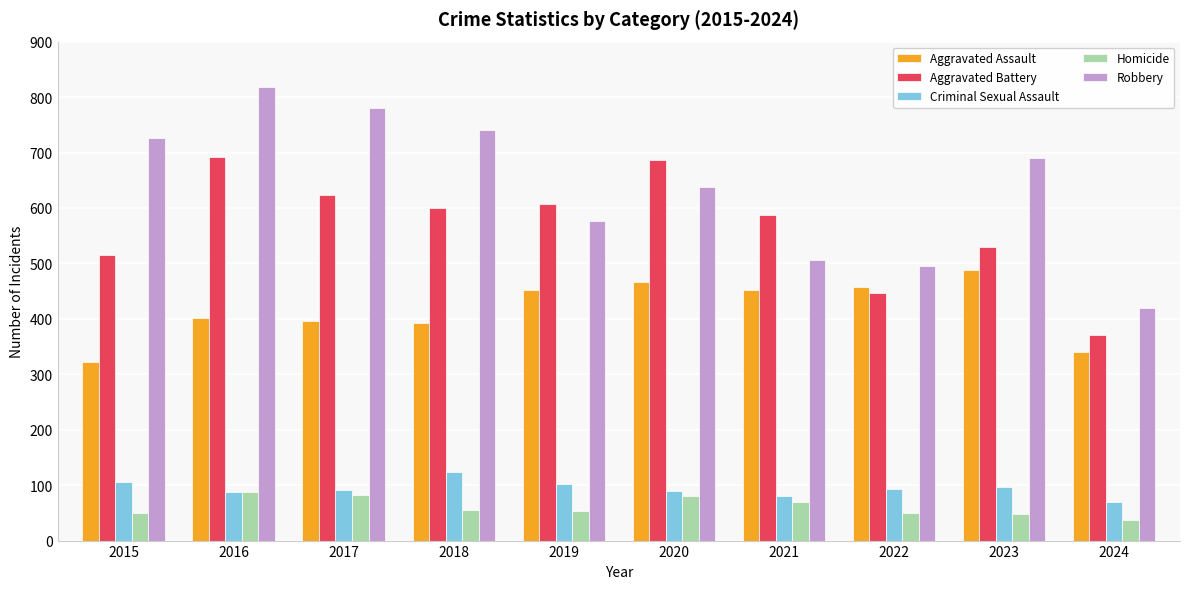

How many categories are shown in the chart?

10